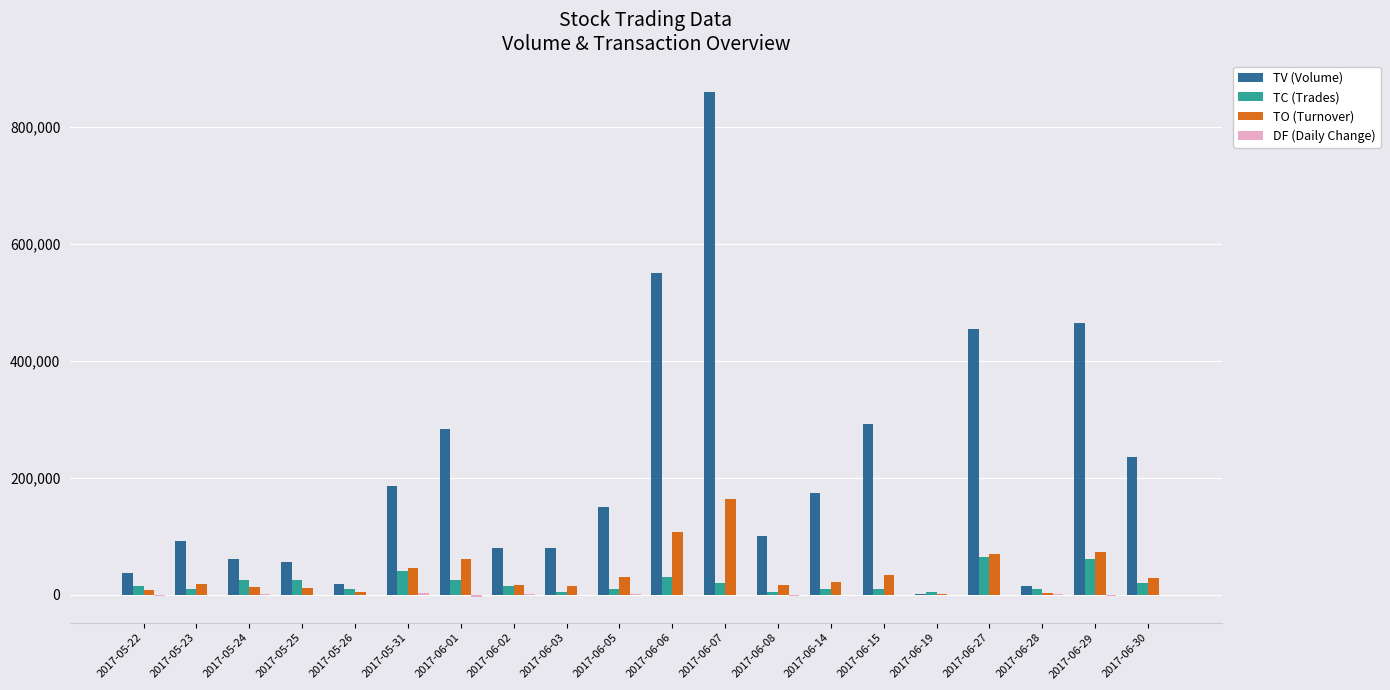

Which series changed the most between 2017-05-23 and 2017-06-06?

TV (Volume)